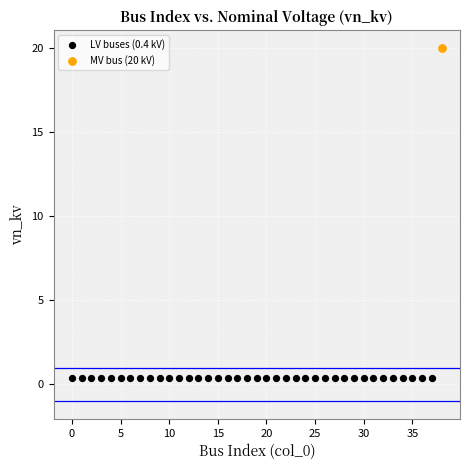

Which series reaches the maximum Y coordinate?

MV bus (20 kV)